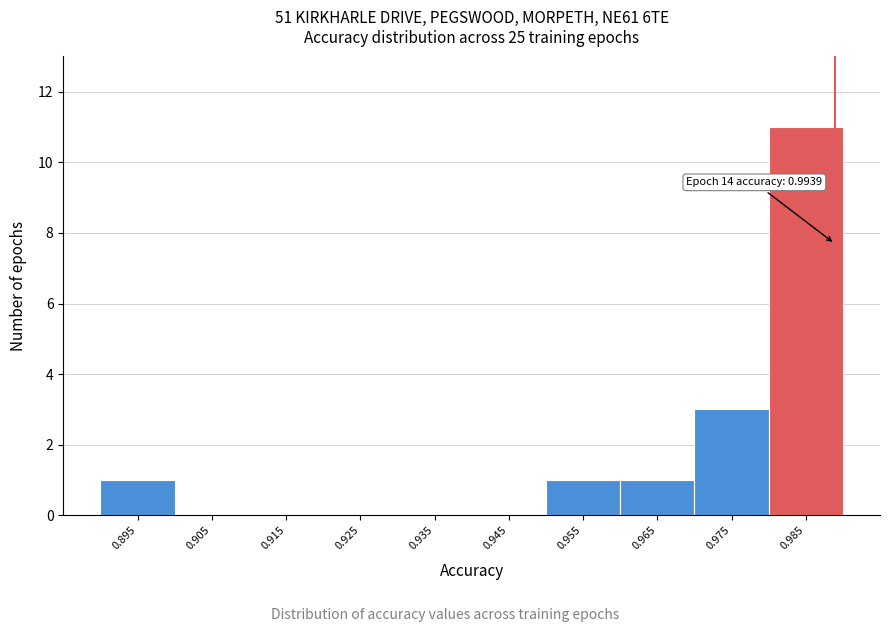

Reading left to right, what are all the values shown in this chart?

0.895=1	0.905=0	0.915=0	0.925=0	0.935=0	0.945=0	0.955=1	0.965=1	0.975=3	0.985=11